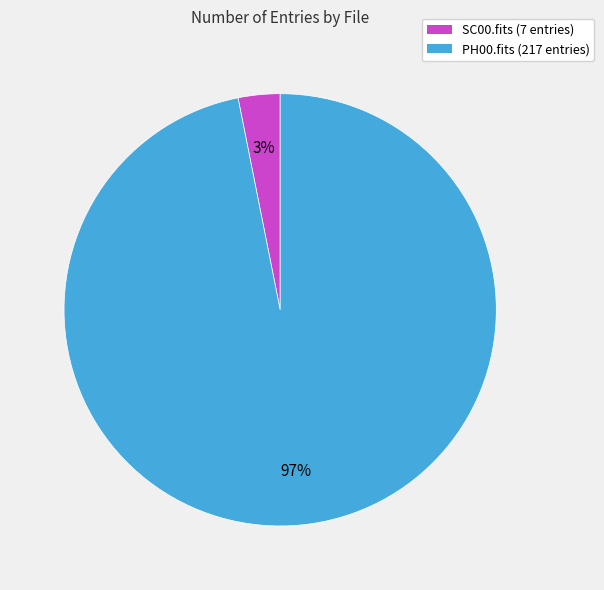

Is it true that PH00.fits (217 entries) is 85% of the pie?

False